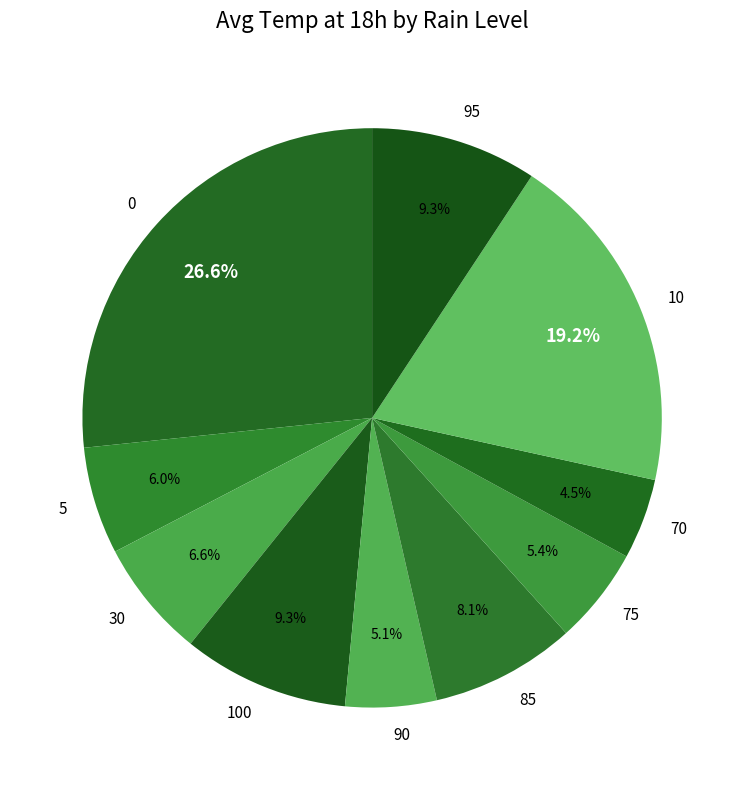

Which slice is the smallest?

70